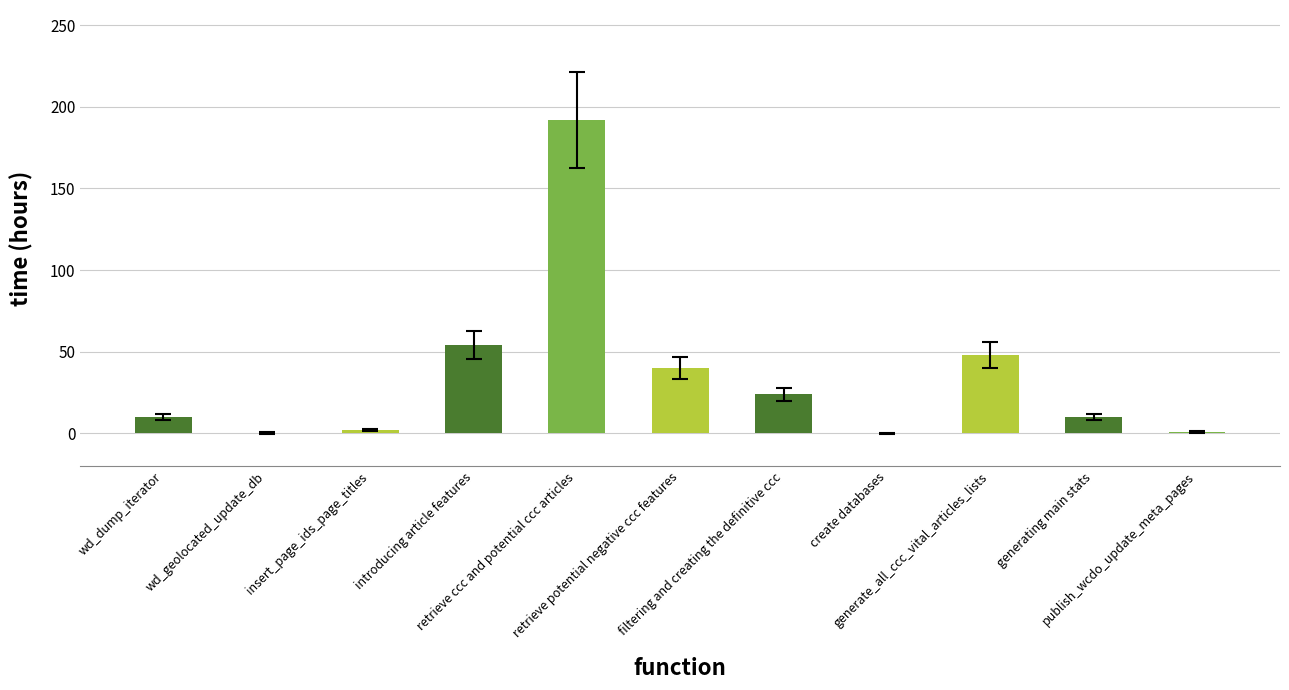

What is the maximum value shown in the chart?

192.0